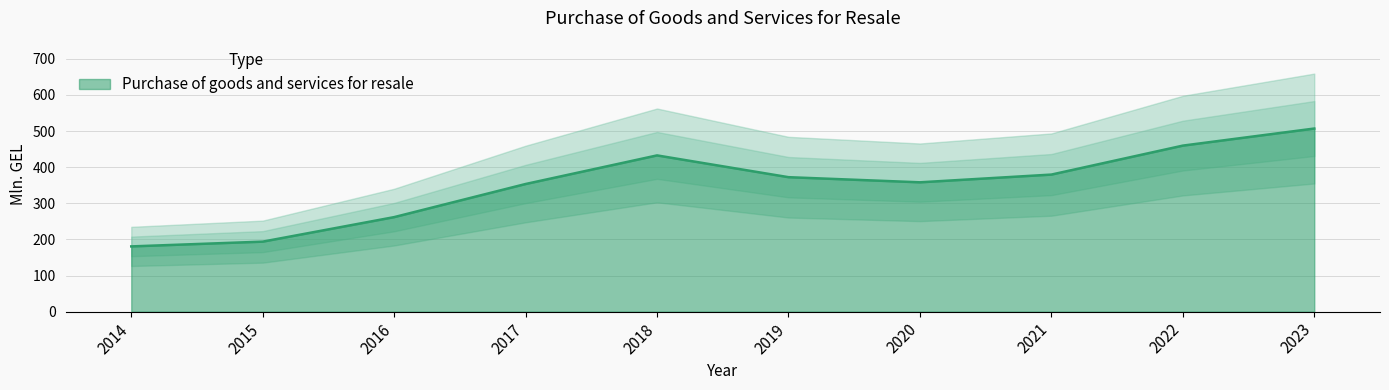

The chart shows a value of 705.4 at 2018. True or false?

False